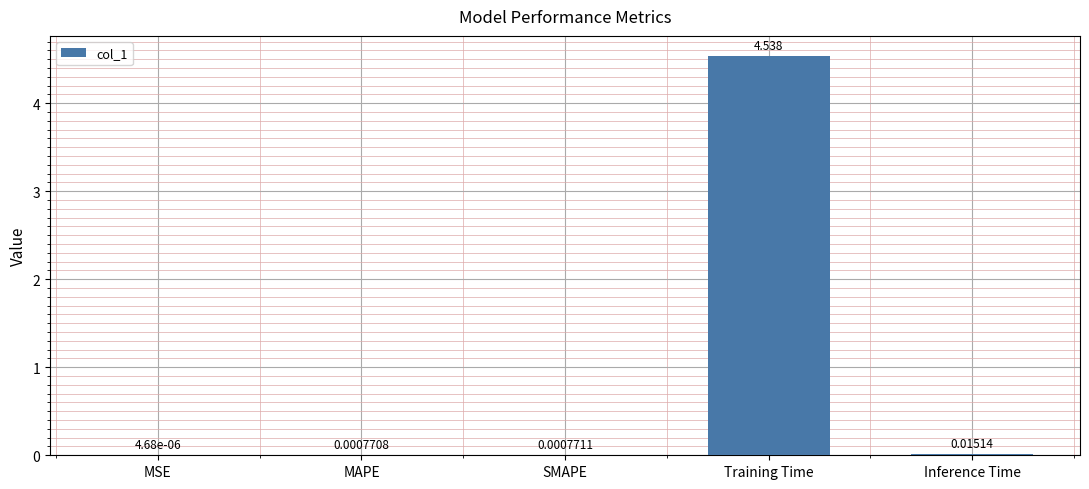

At which category does the chart reach its peak across all series?

Training Time